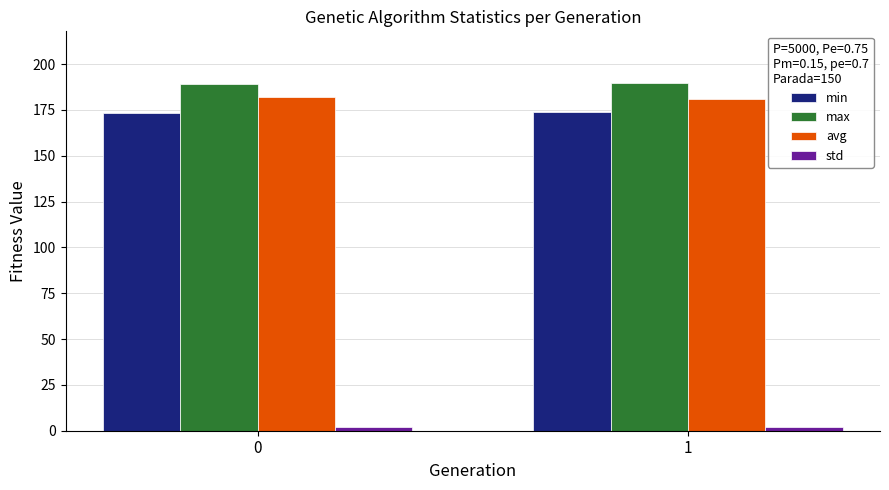

Rank the series by their maximum value, from lowest to highest.

std, min, avg, max